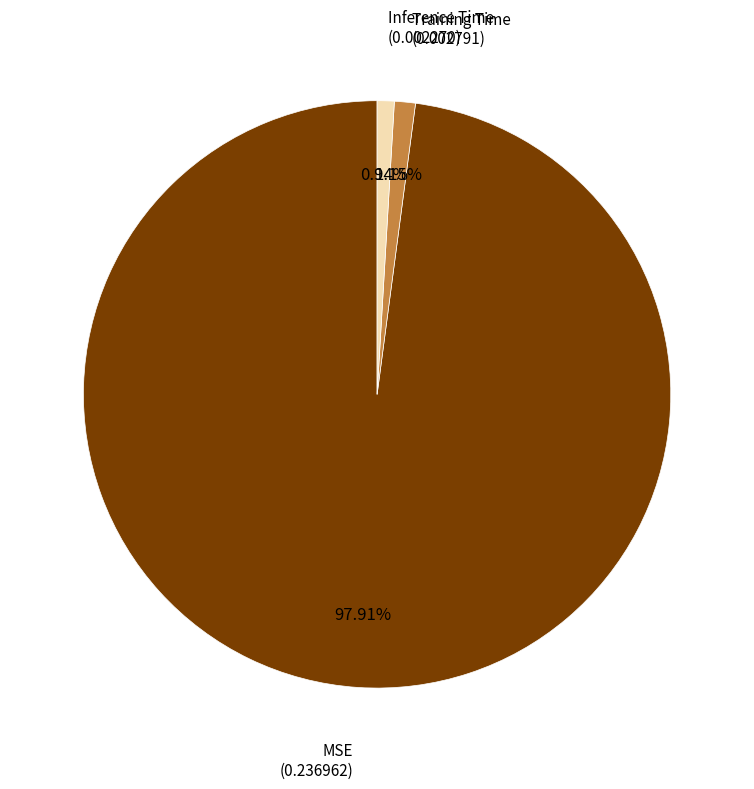

Which slice is the largest?

MSE